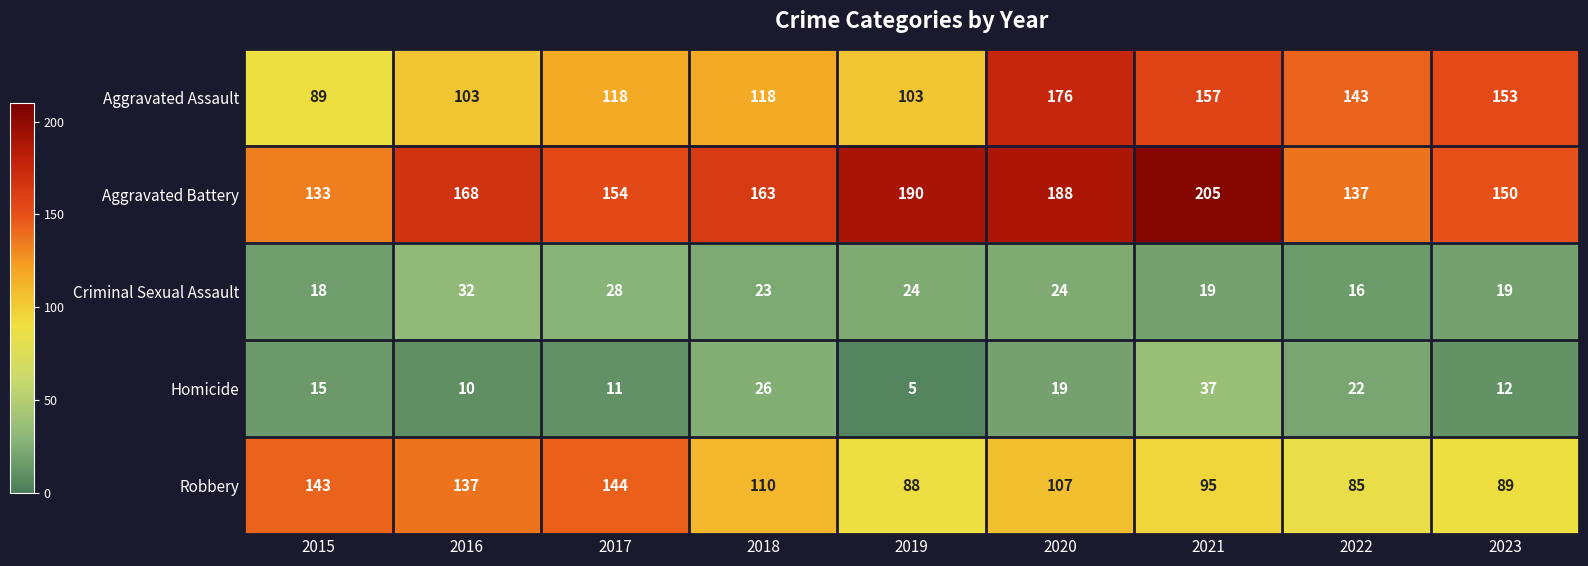

Is it true that Homicide equals 2 at 2019?

False